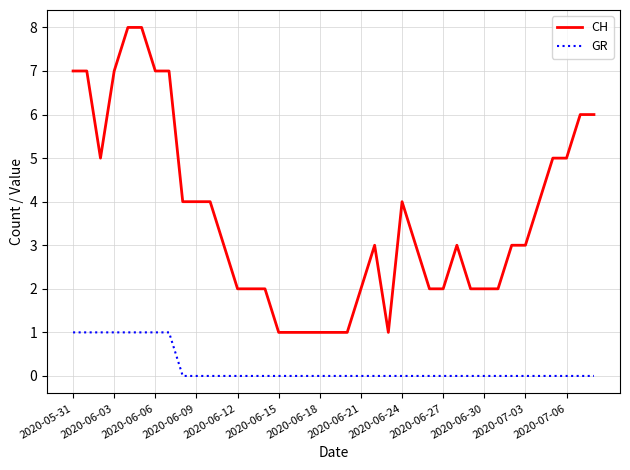

Which series has the widest spread of values?

CH